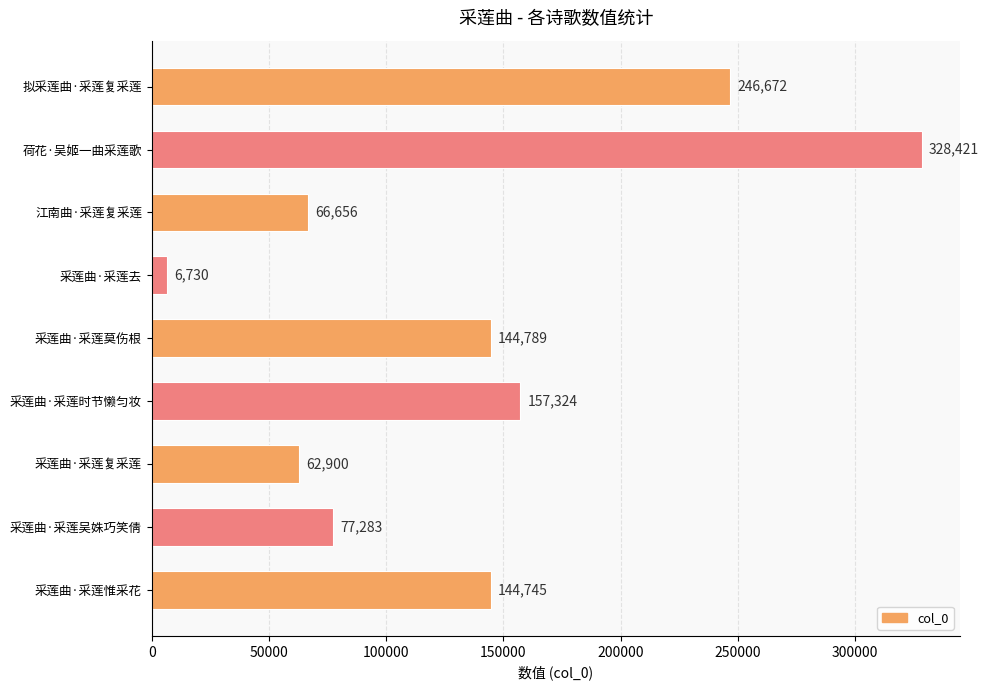

What value does the data have at 采莲曲·采莲时节懒匀妆?

157324